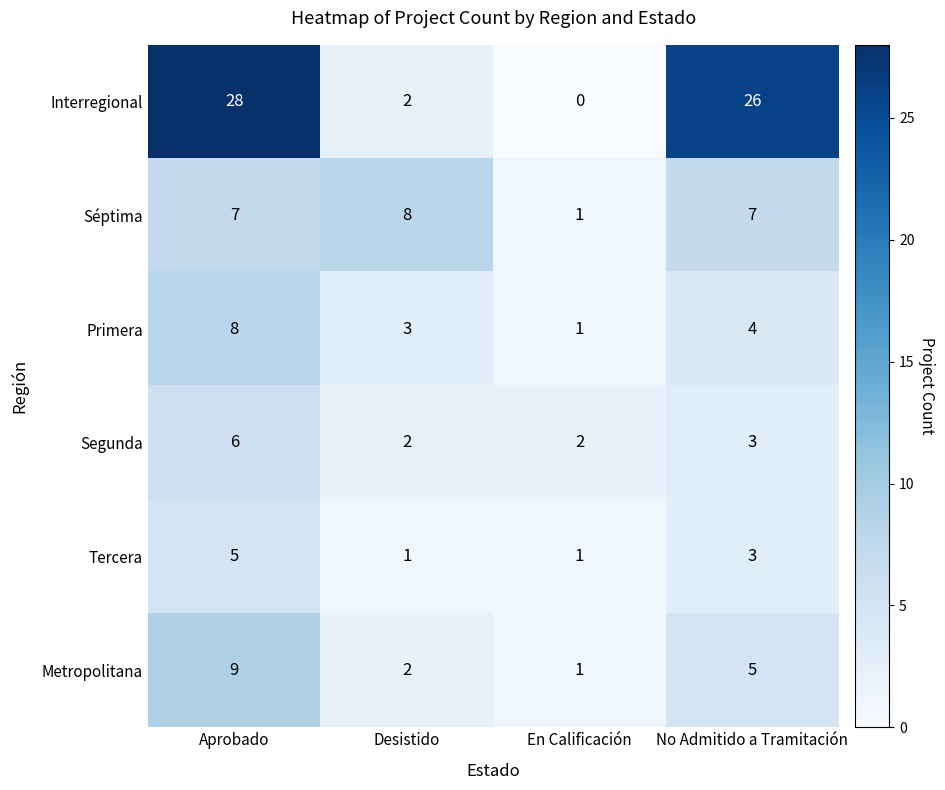

Where is Tercera nearest to the value 3?

No Admitido a Tramitación